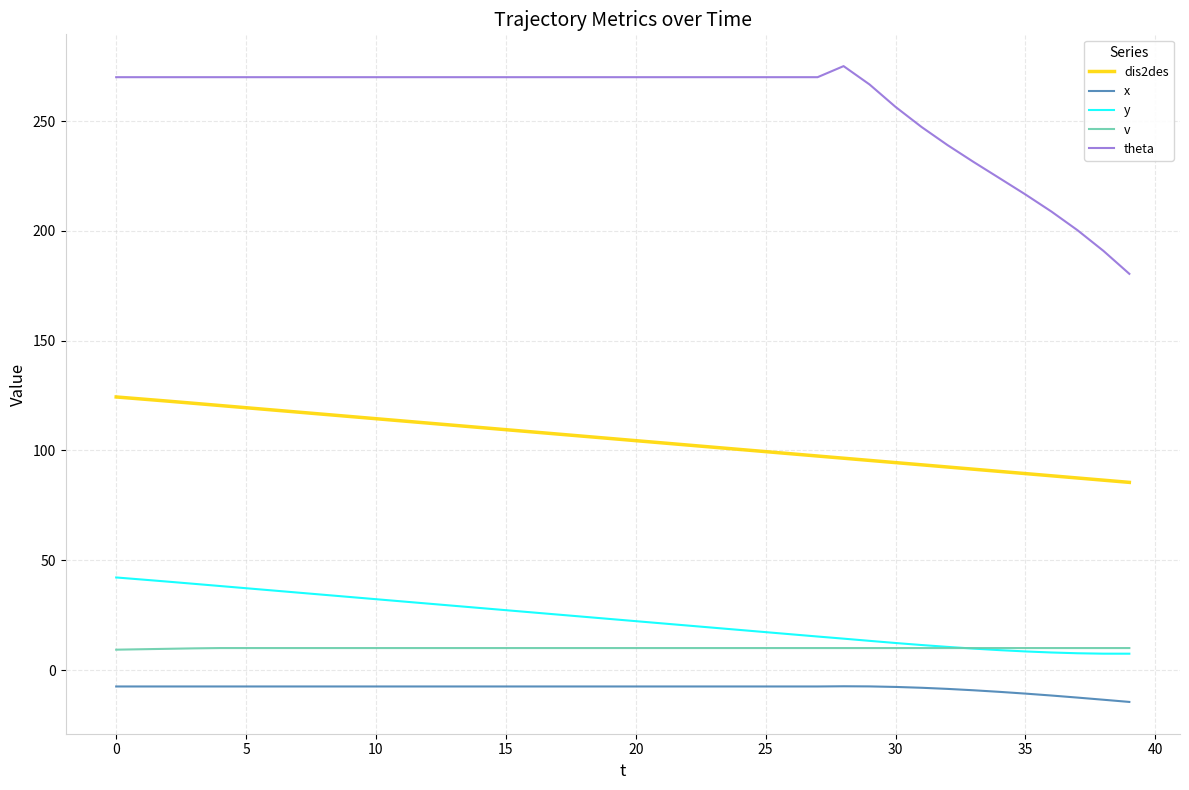

Which series has the largest range (max minus min)?

theta